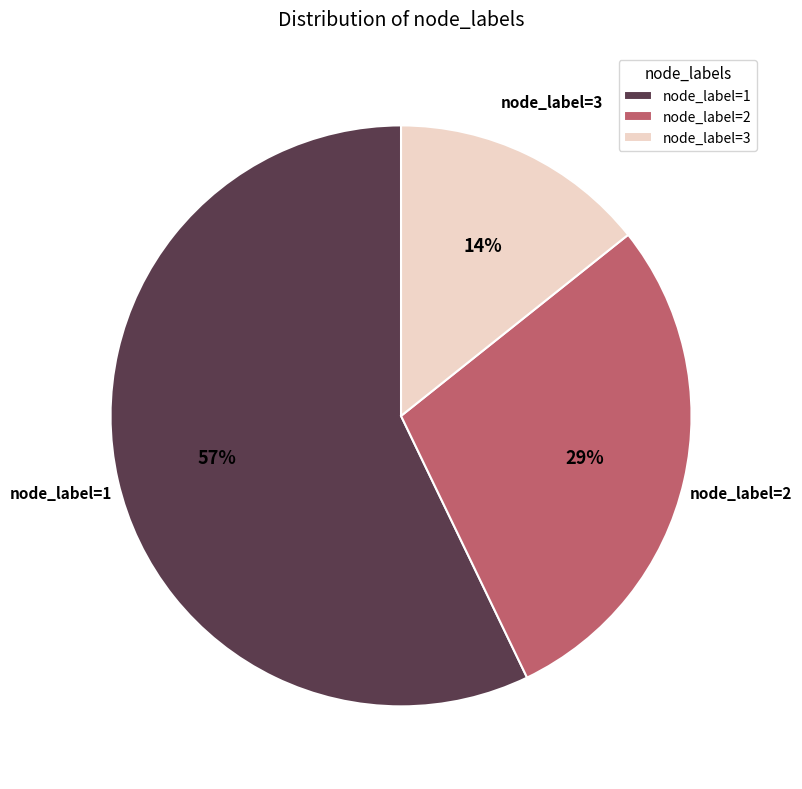

The node_label=1 slice represents 44% of the pie. True or false?

False